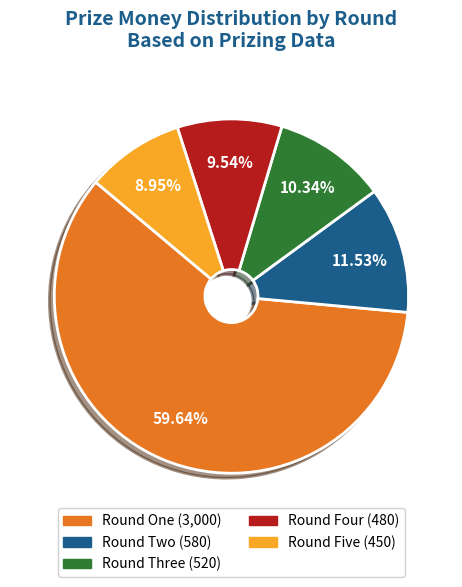

How many segments does this pie chart have?

5